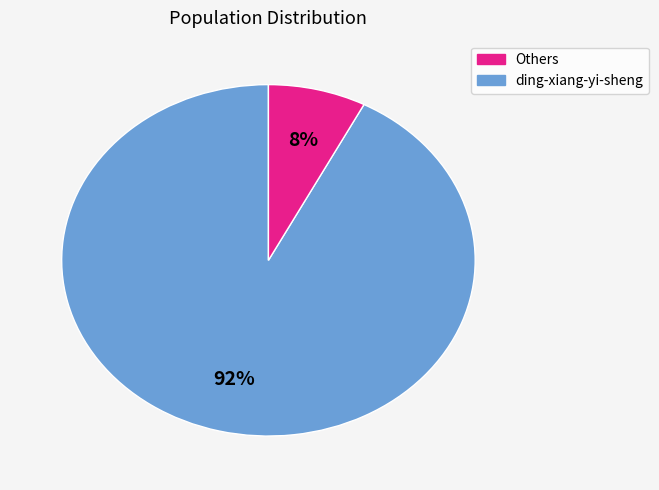

To the nearest percent, what is the average slice percentage?

50%